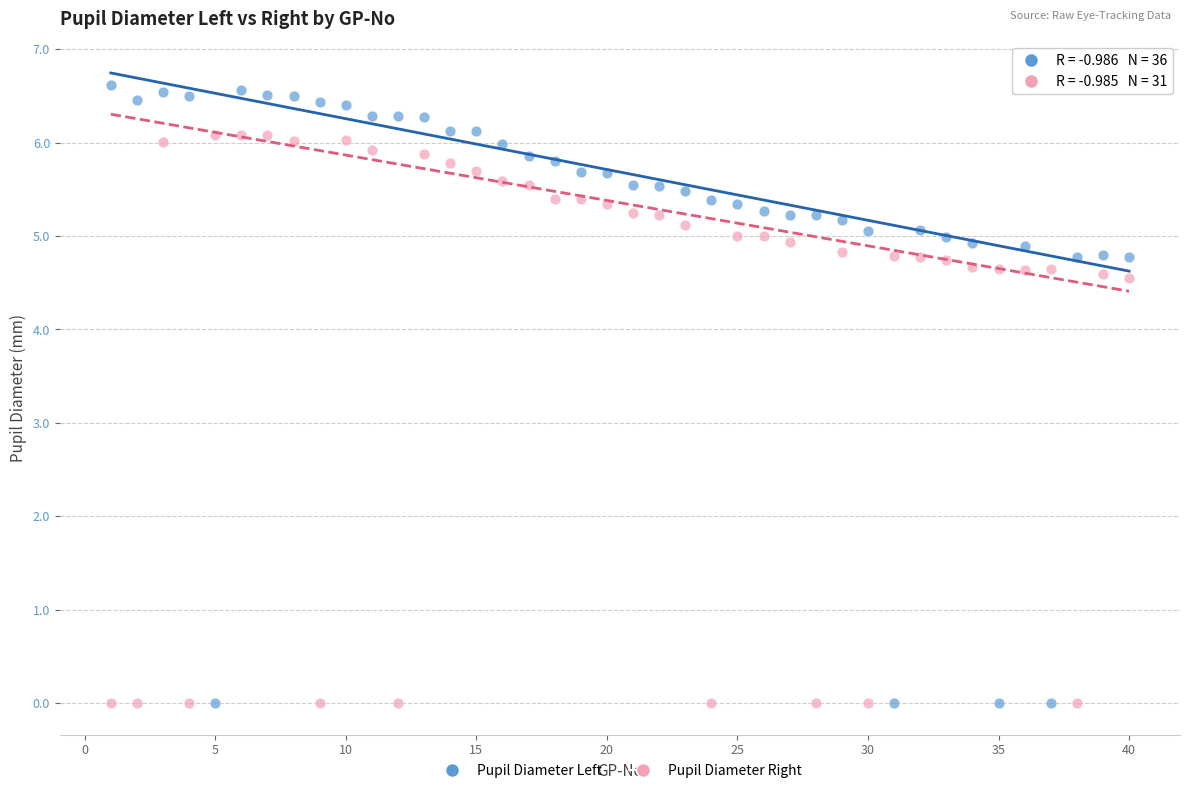

Which series has the largest Y range (max minus min)?

Pupil Diameter Left